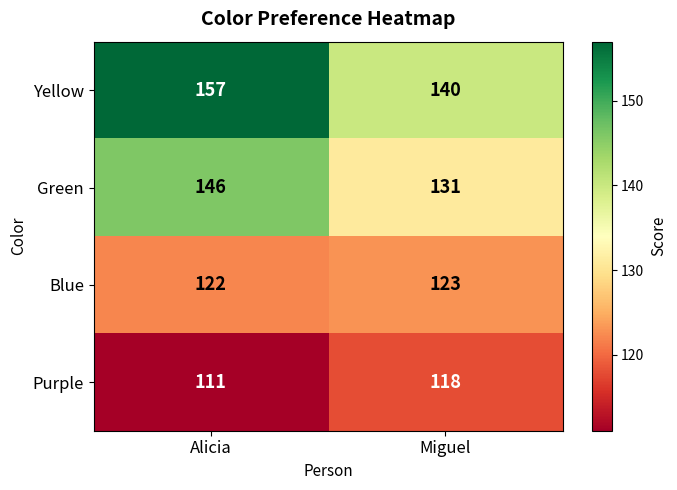

What is the spread (max minus min) of values at Miguel?

22